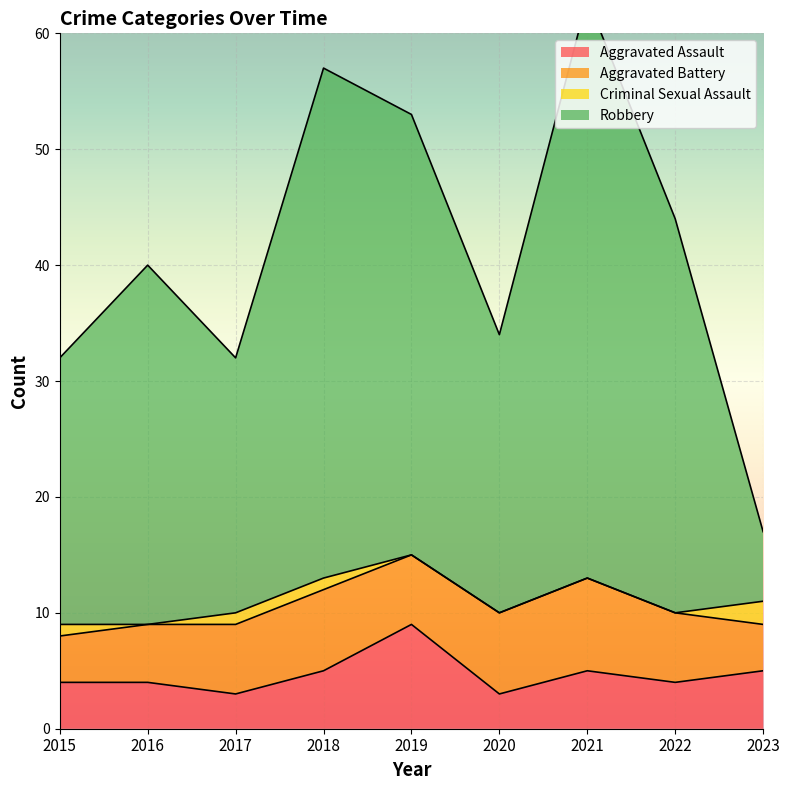

Is it true that Aggravated Assault equals 2 at 2021?

False